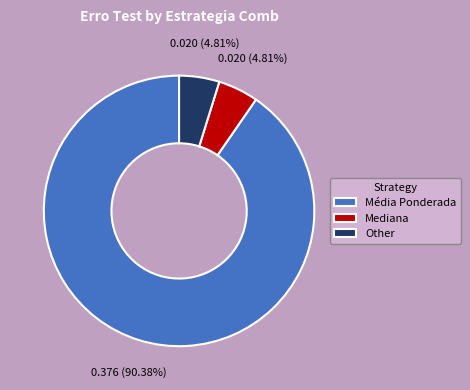

To the nearest percent, what is the difference between the largest and smallest slice percentages?

86%